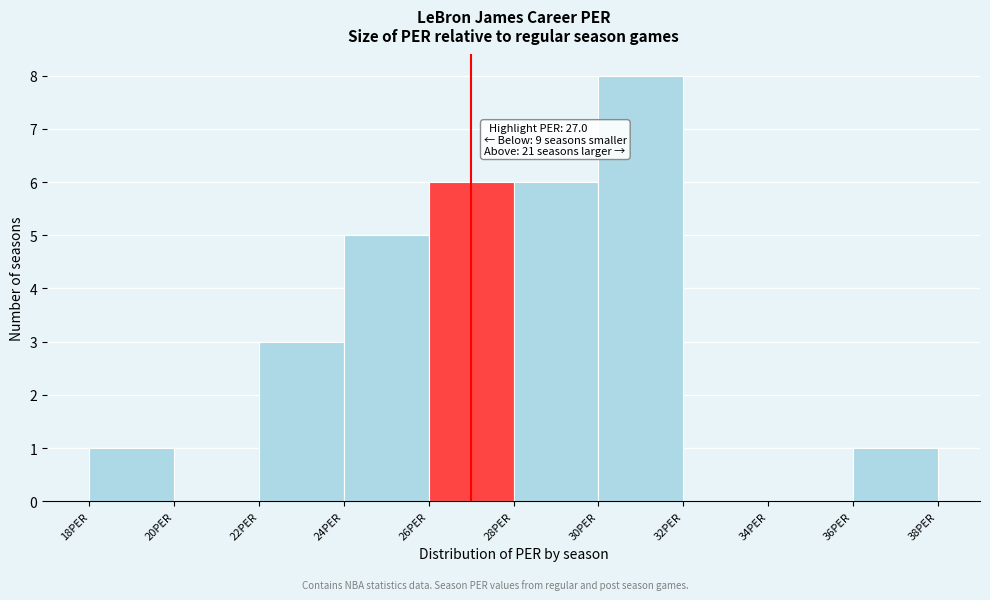

Over which range of the x-axis is the bar tallest?

30 to 32